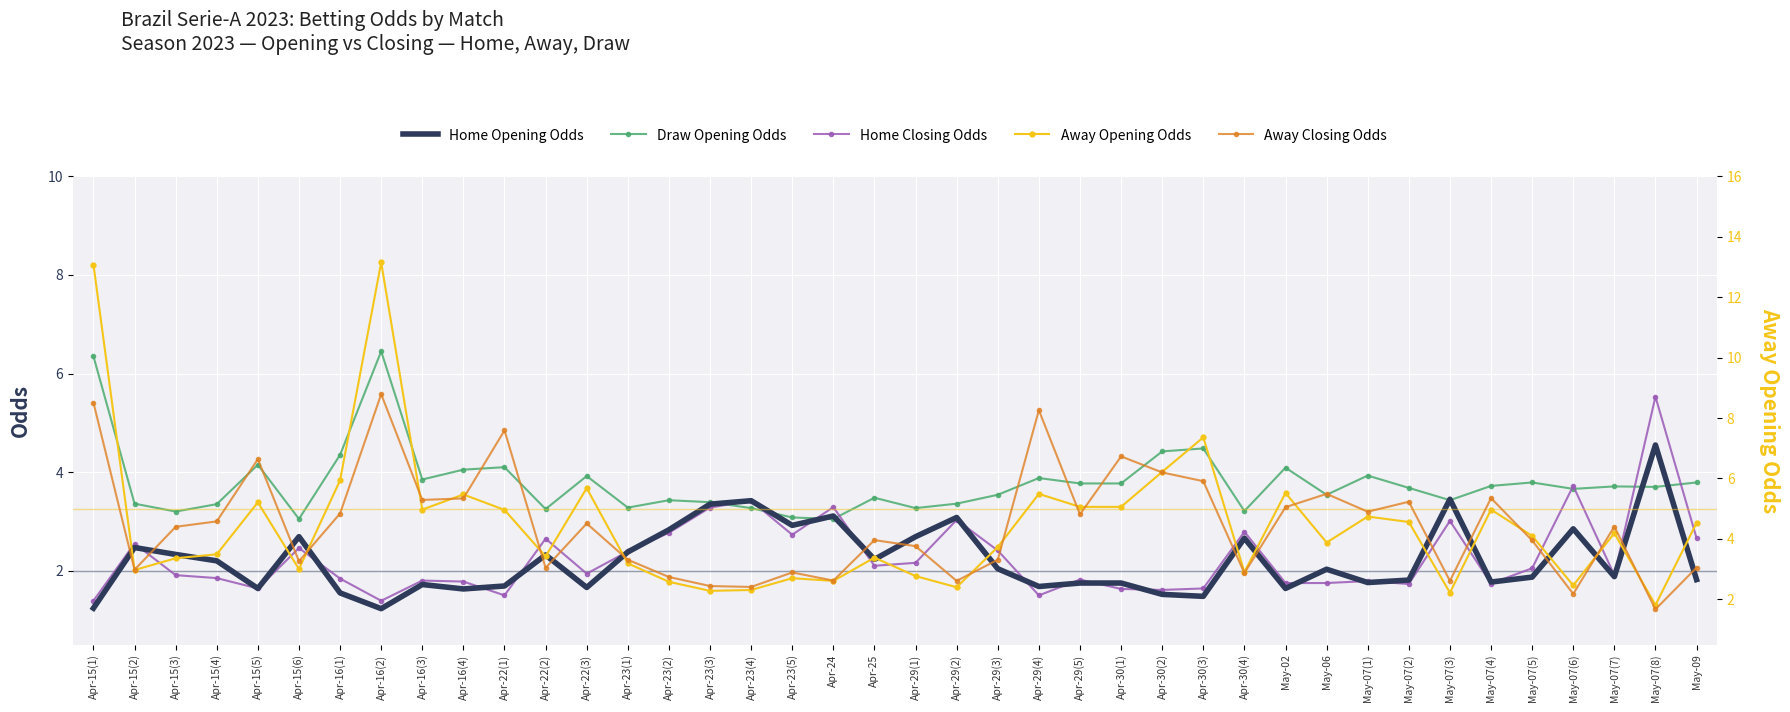

What is the total value across all series at Apr-29(3)?

15.0